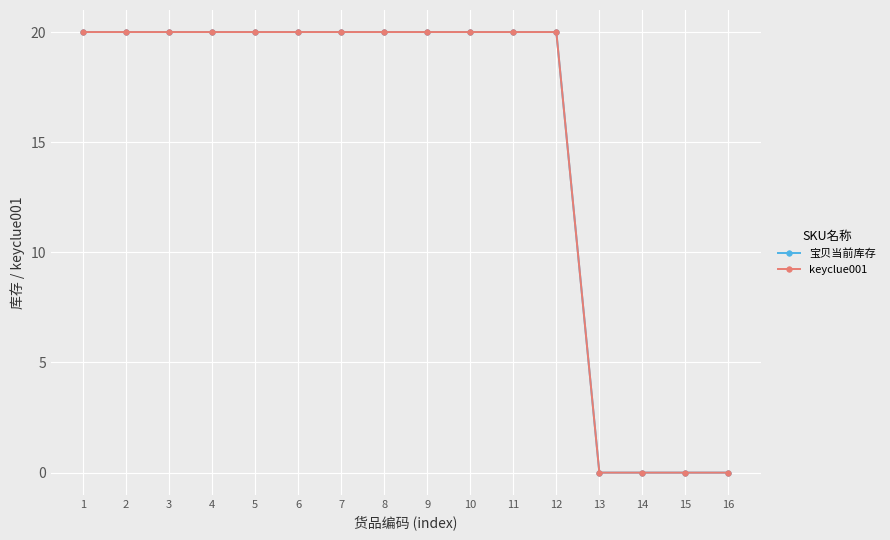

What is the difference between the maximum and minimum values in the keyclue001 series?

20